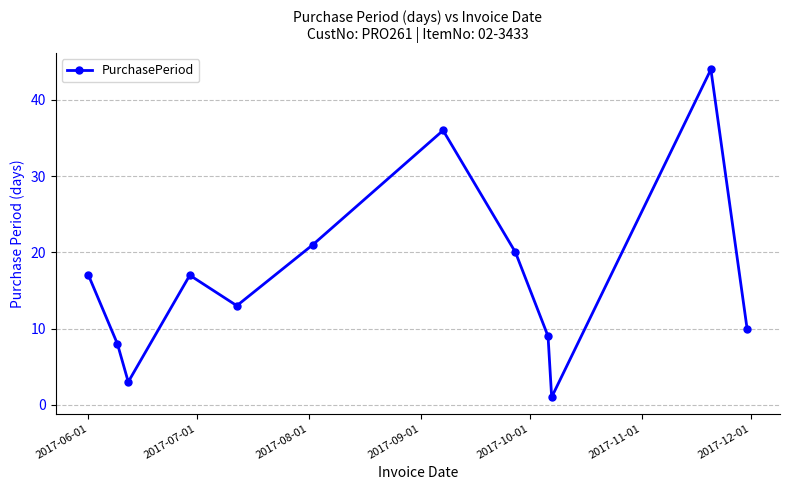

What is the sum of all values?

199